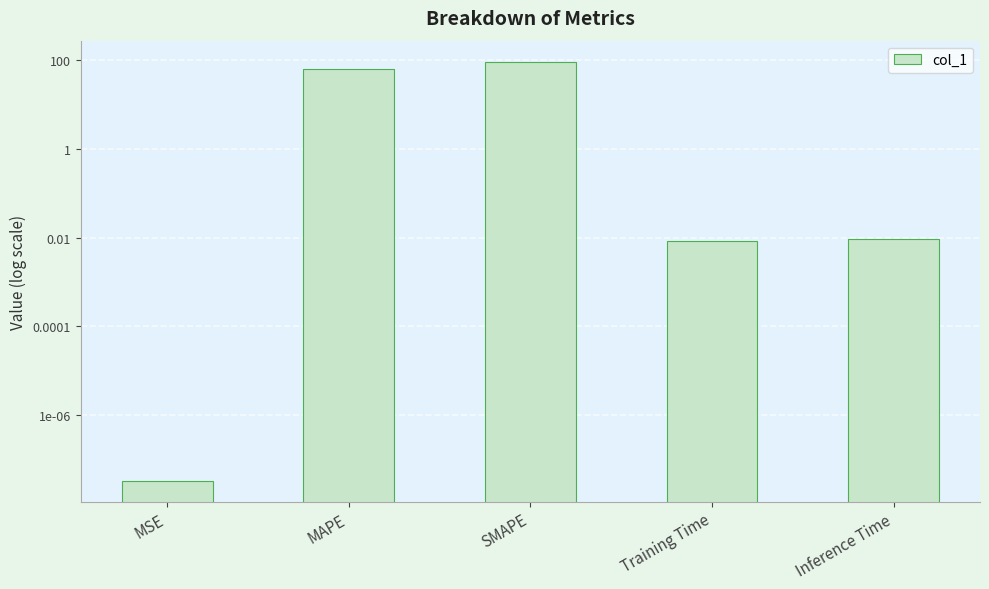

Is it true that the value at MAPE is 102.6?

False